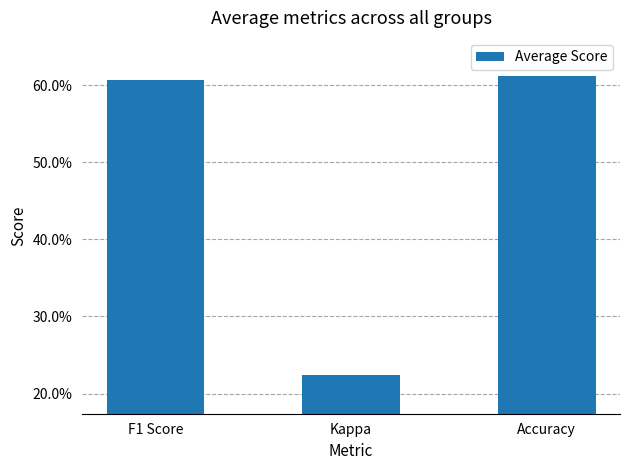

Are the bars horizontal?

No